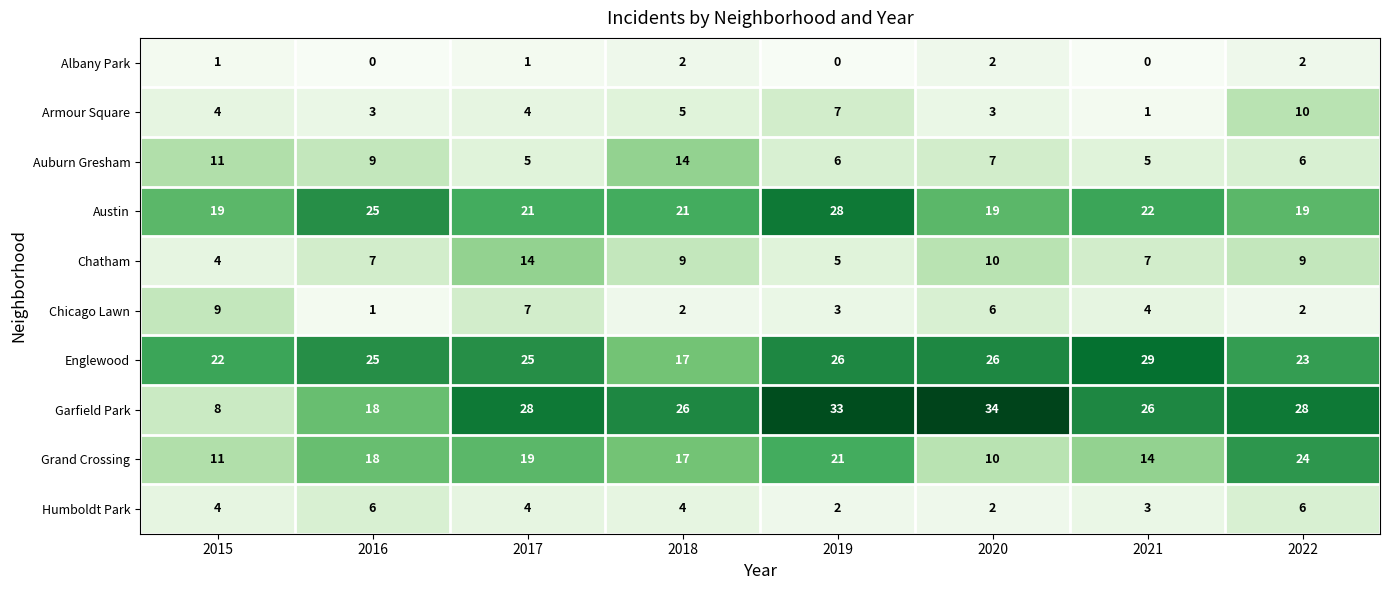

At which label is Garfield Park closest to 21?

2016